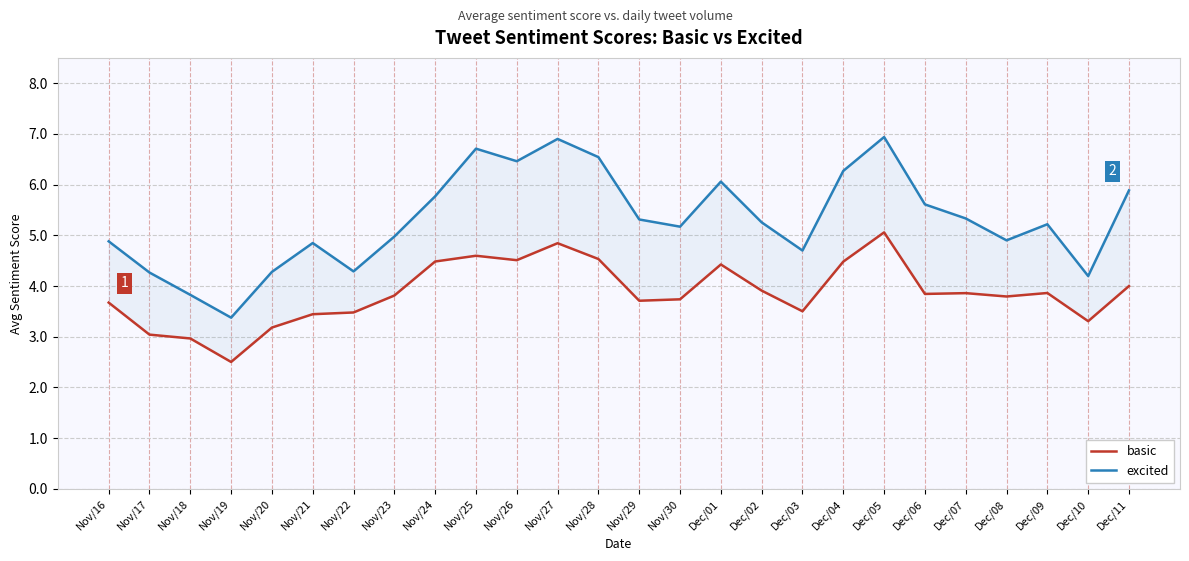

Reading left to right, extract all data points from this chart.

basic: Nov/16=3.7	Nov/17=3.0	Nov/18=3.0	Nov/19=2.5	Nov/20=3.2	Nov/21=3.4	Nov/22=3.5	Nov/23=3.8	Nov/24=4.5	Nov/25=4.6	Nov/26=4.5	Nov/27=4.8	Nov/28=4.5	Nov/29=3.7	Nov/30=3.7	Dec/01=4.4	Dec/02=3.9	Dec/03=3.5	Dec/04=4.5	Dec/05=5.1	Dec/06=3.8	Dec/07=3.9	Dec/08=3.8	Dec/09=3.9	Dec/10=3.3	Dec/11=4.0
excited: Nov/16=4.9	Nov/17=4.3	Nov/18=3.8	Nov/19=3.4	Nov/20=4.3	Nov/21=4.8	Nov/22=4.3	Nov/23=5.0	Nov/24=5.8	Nov/25=6.7	Nov/26=6.5	Nov/27=6.9	Nov/28=6.5	Nov/29=5.3	Nov/30=5.2	Dec/01=6.1	Dec/02=5.3	Dec/03=4.7	Dec/04=6.3	Dec/05=6.9	Dec/06=5.6	Dec/07=5.3	Dec/08=4.9	Dec/09=5.2	Dec/10=4.2	Dec/11=5.9